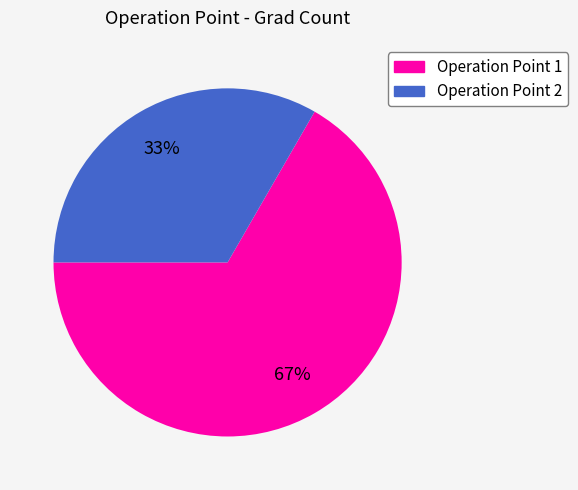

To the nearest percent, what is the average slice percentage?

50%